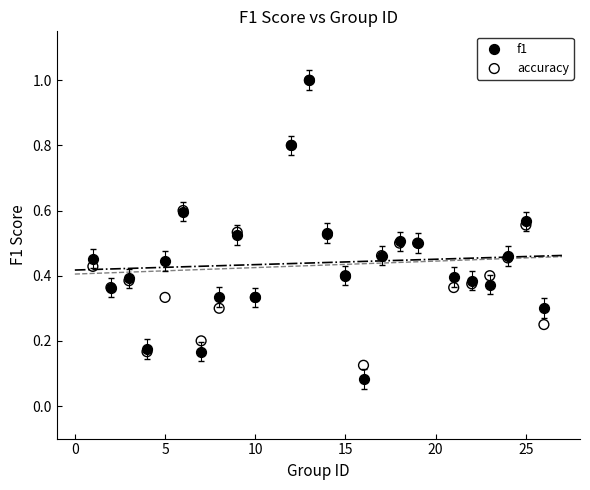

What are all the series names shown in the legend?

f1, accuracy